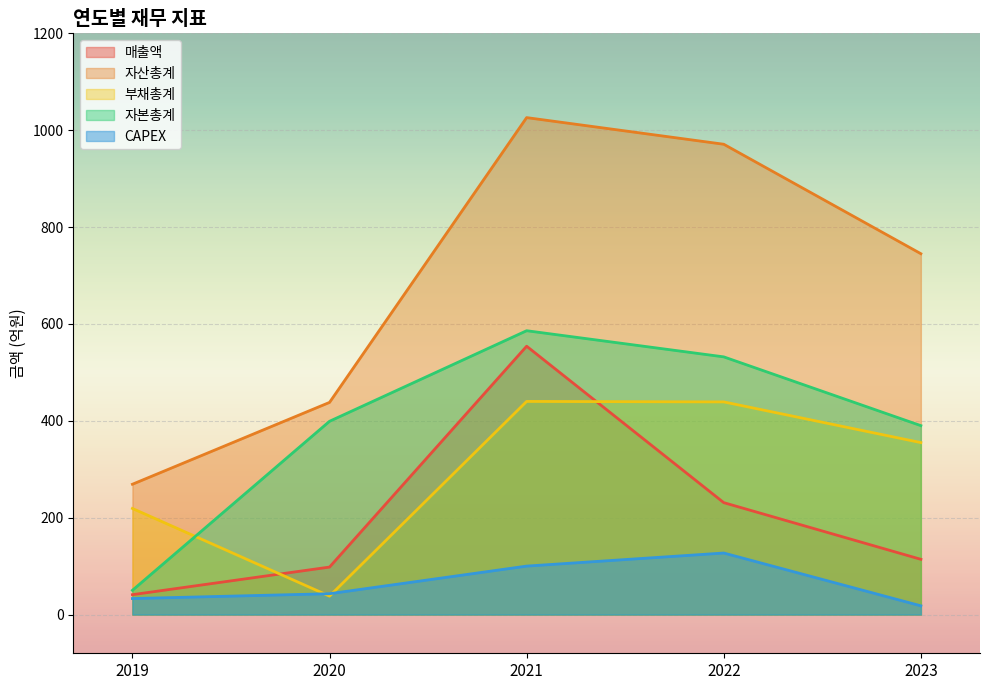

The value of 자본총계 at 2022 is 276. True or false?

False